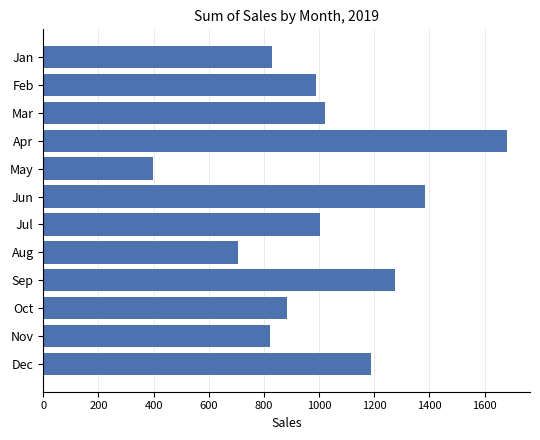

What is the change in value from Jun to Jul?

-380.5